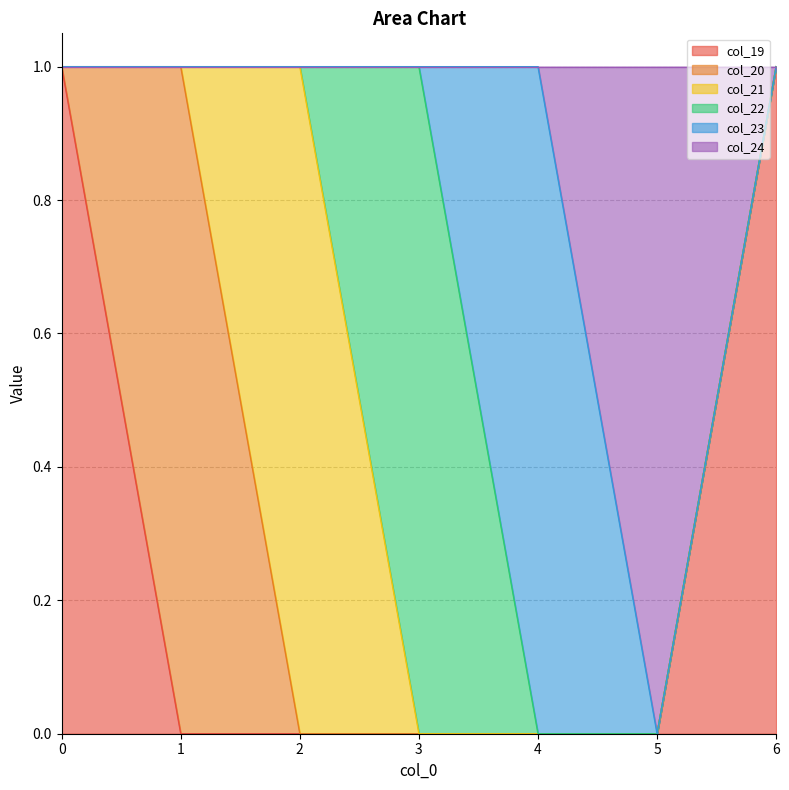

Between 6 and 3, which is larger?

6